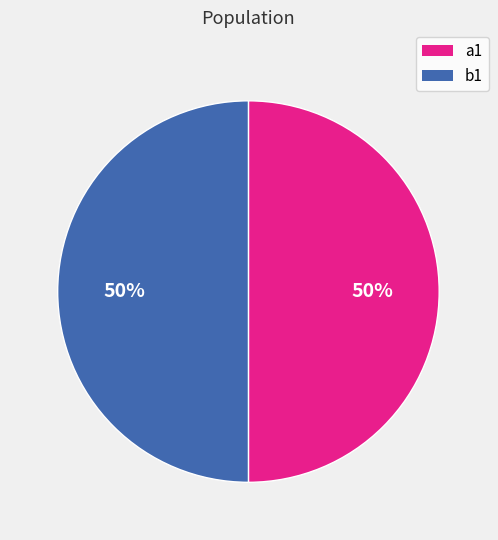

To the nearest percent, what percentage of the pie is b1?

50%